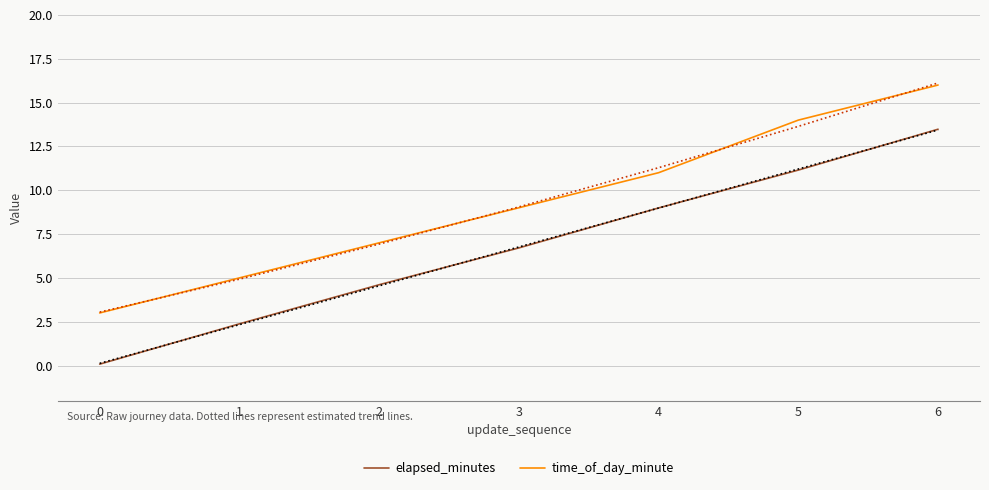

At which category is the sum across all series the highest?

6